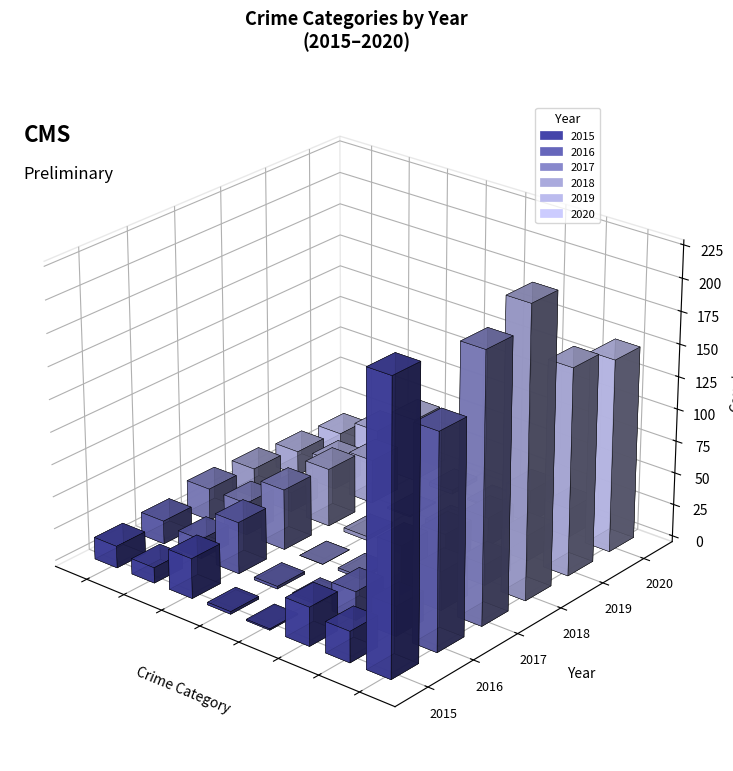

Between Burglary and Motor Vehicle Theft, which is larger?

Burglary